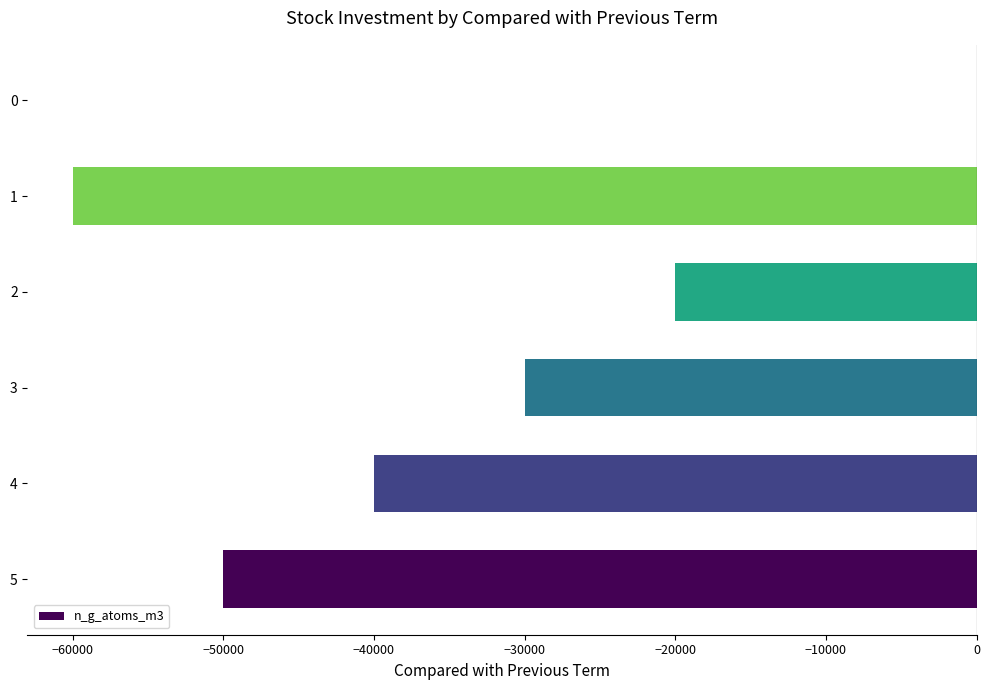

Where is the data nearest to the value -30000?

3